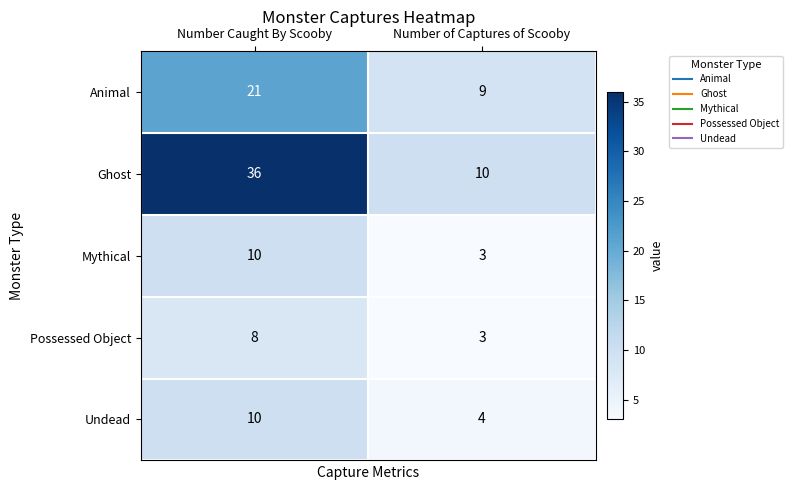

What is the difference between the Animal values at Number Caught By Scooby and Number of Captures of Scooby?

12